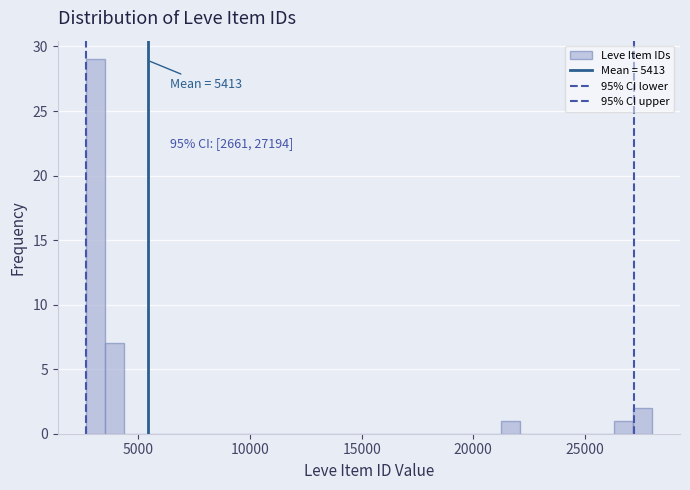

Around what value on the x-axis is the tallest bar? Give the approximate position of its centre, as read against the axis.

3000